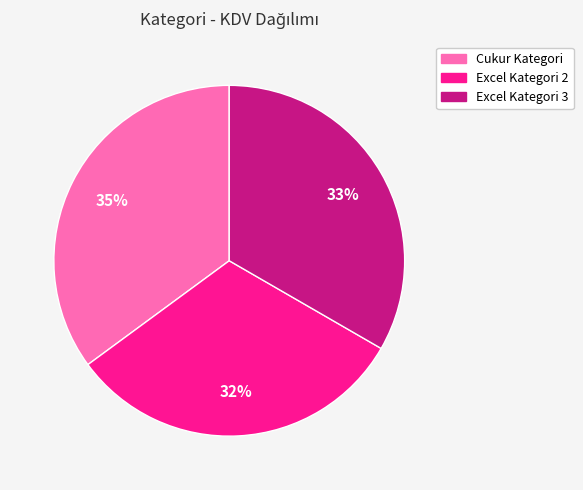

Between Cukur Kategori and Excel Kategori 3, which is larger?

Cukur Kategori